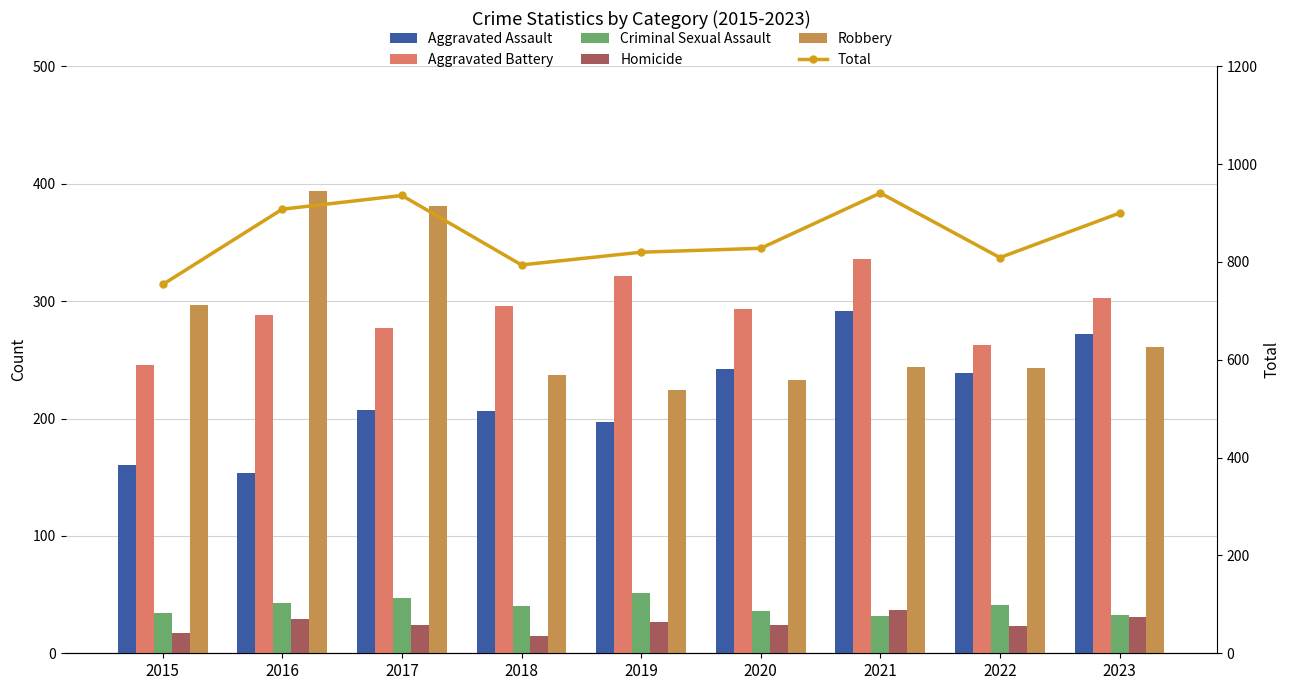

Where is Homicide nearest to the value 26?

2019